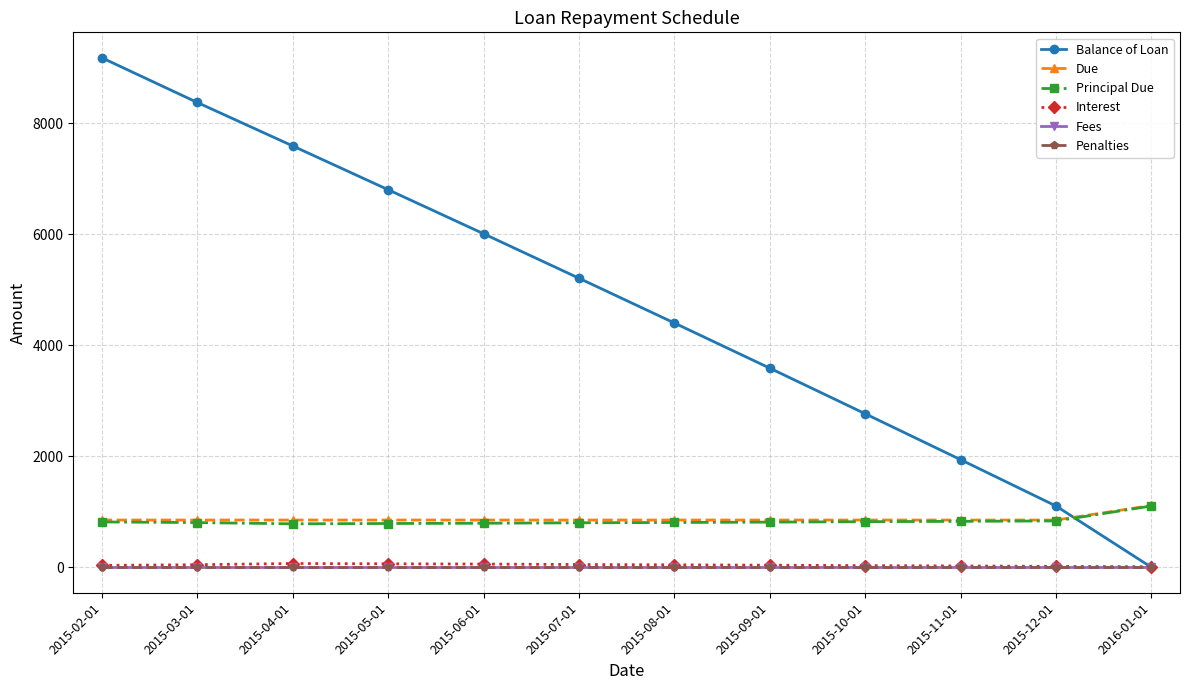

What is the spread (max minus min) of values at 2015-05-01?

6805.4